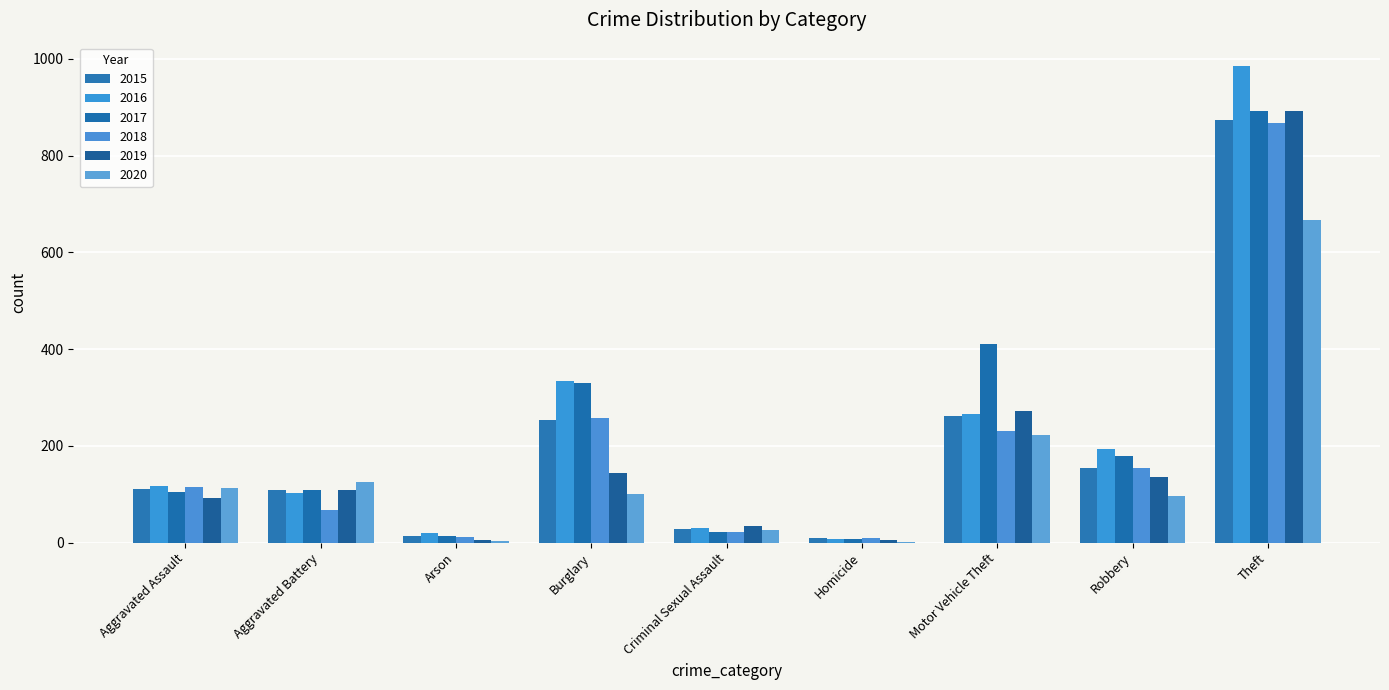

Are the bars horizontal?

No